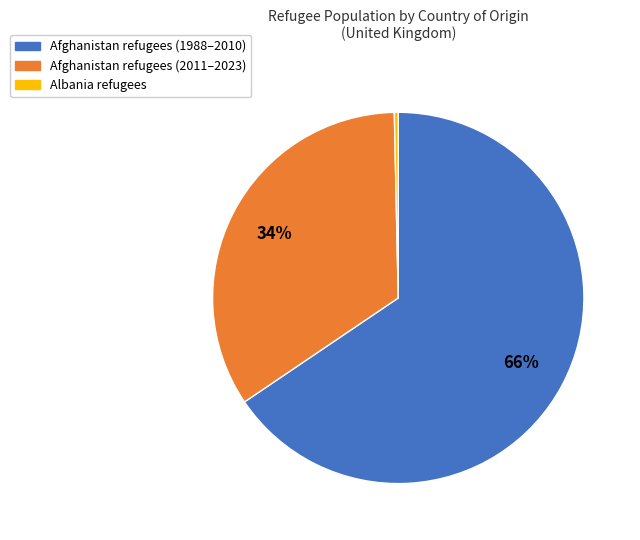

Is there a majority slice in this chart?

Yes